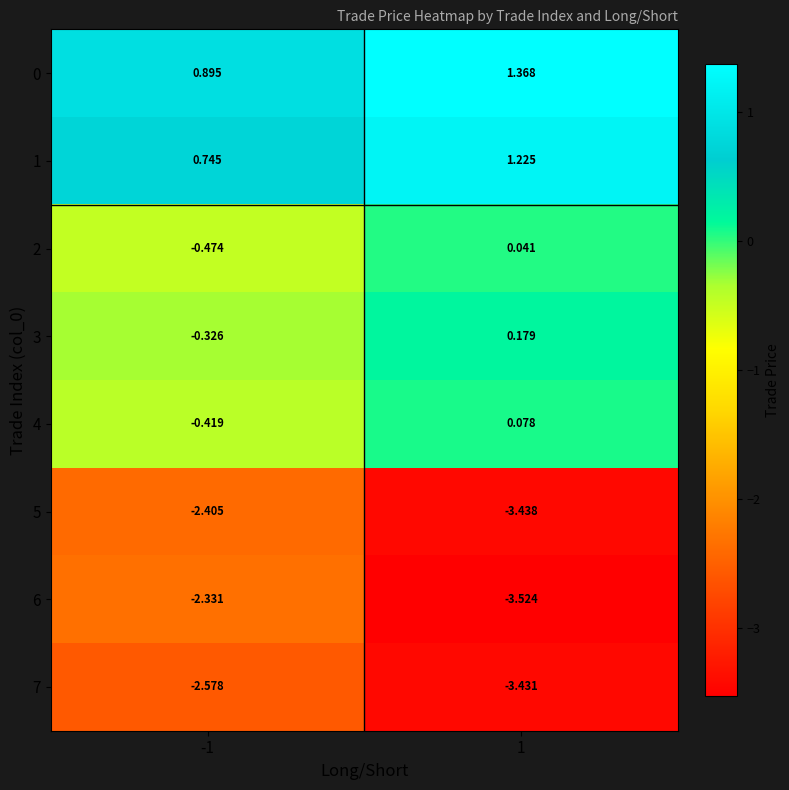

Is the value of 2 at -1 greater than the value of 3 at 1?

No